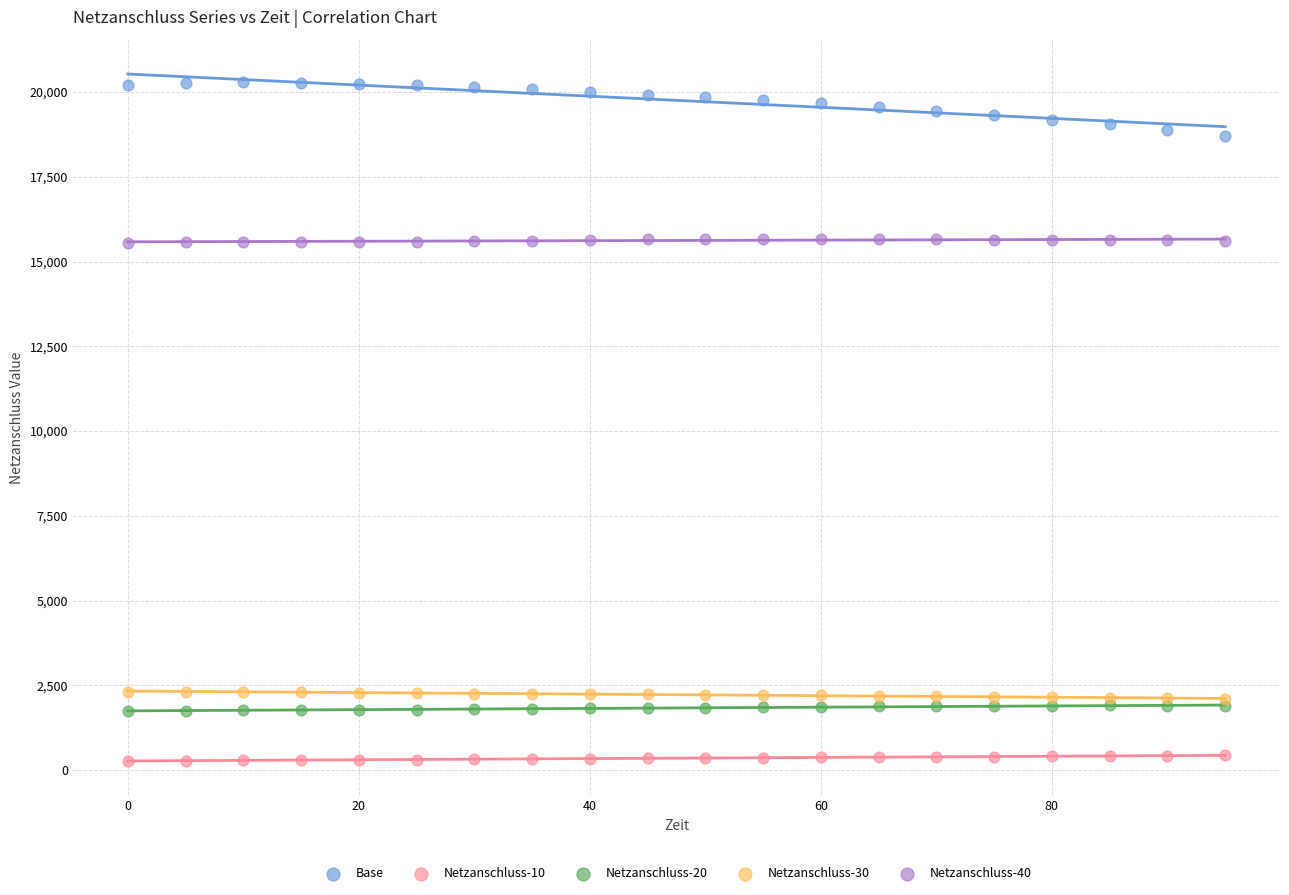

Which series contains the lowest Y value?

Netzanschluss-10